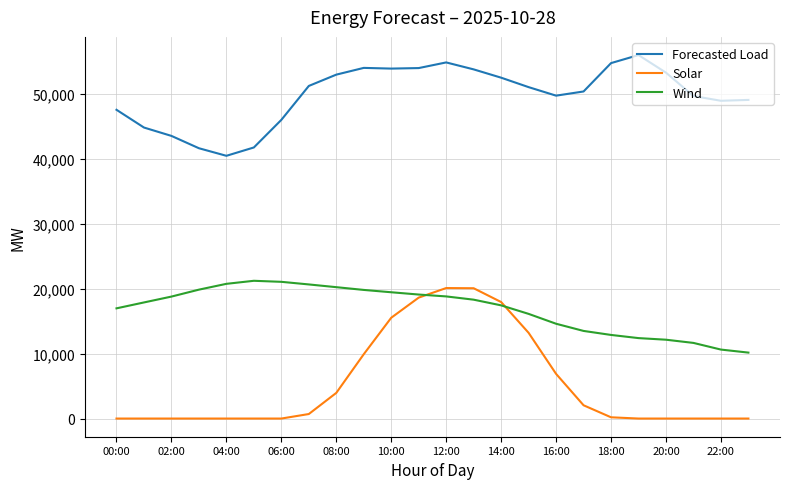

What is the maximum value for Wind?

21222